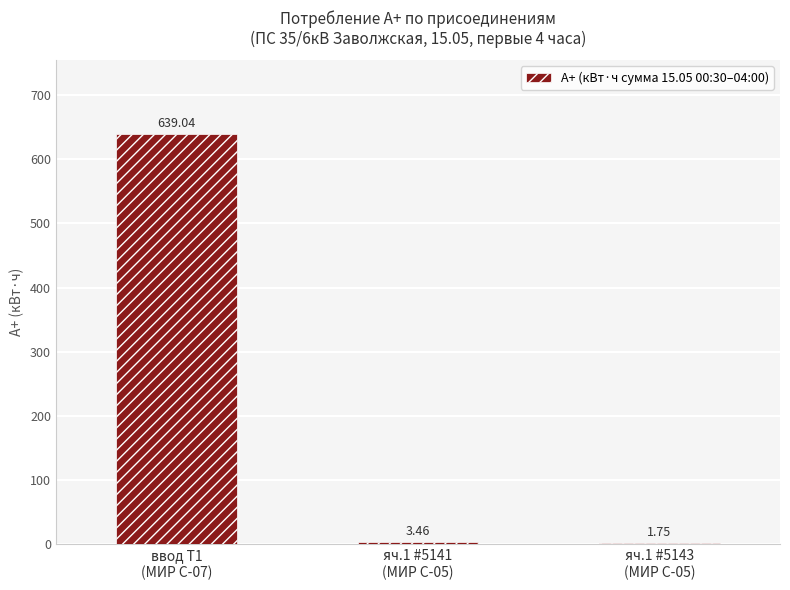

What is the change in value from ввод Т1
(МИР С-07) to яч.1 #5143
(МИР С-05)?

-637.3